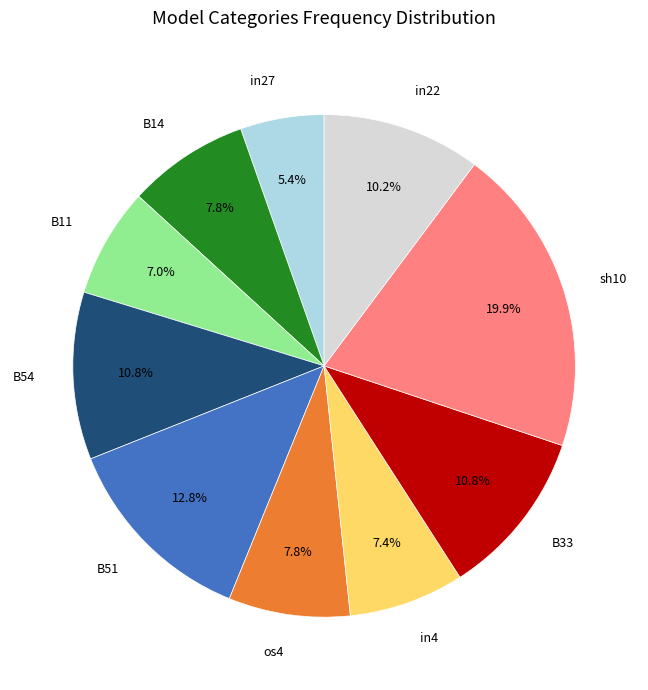

How many segments does this pie chart have?

10